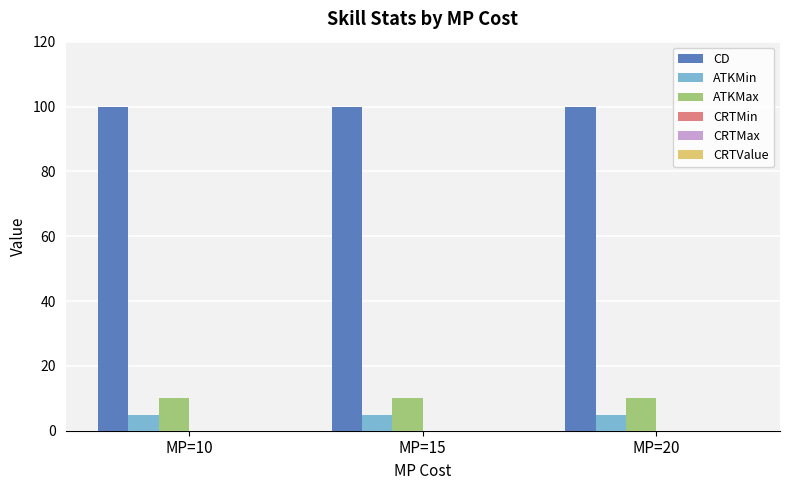

Is it true that CD equals 31 at MP=20?

False